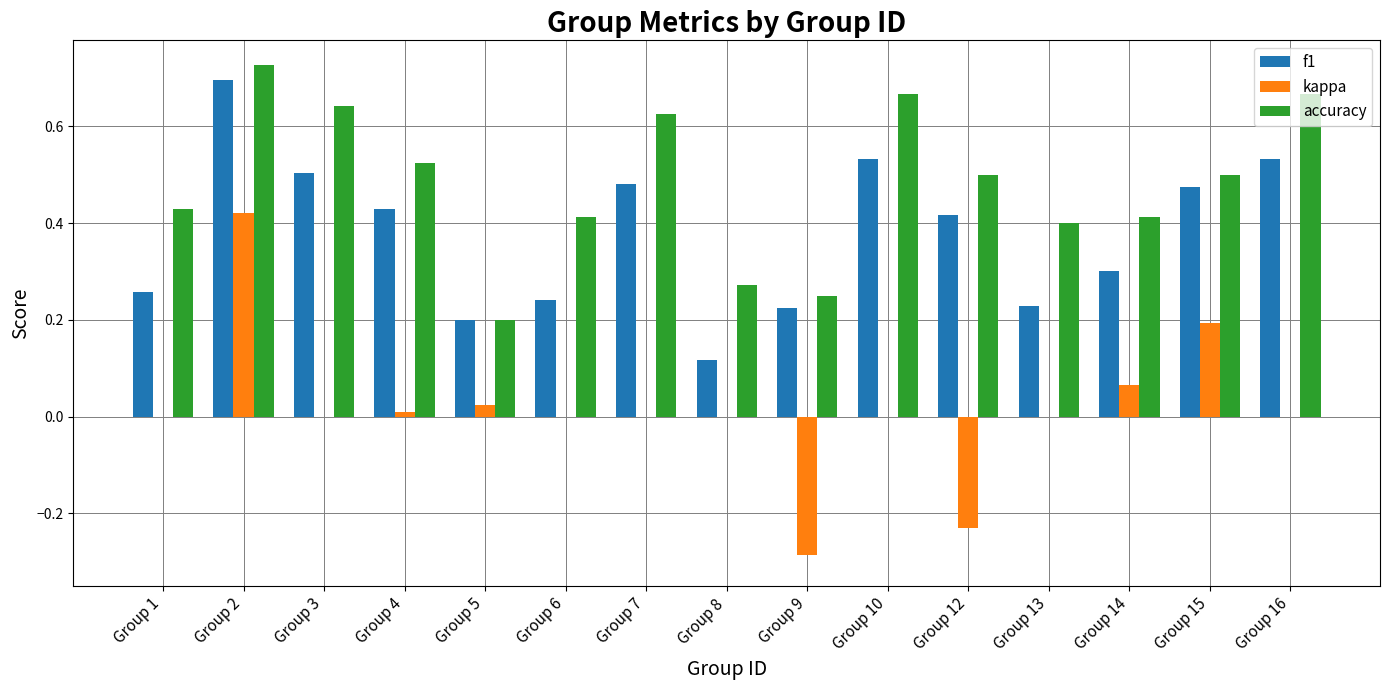

How many f1 values are between 0 and 1?

15